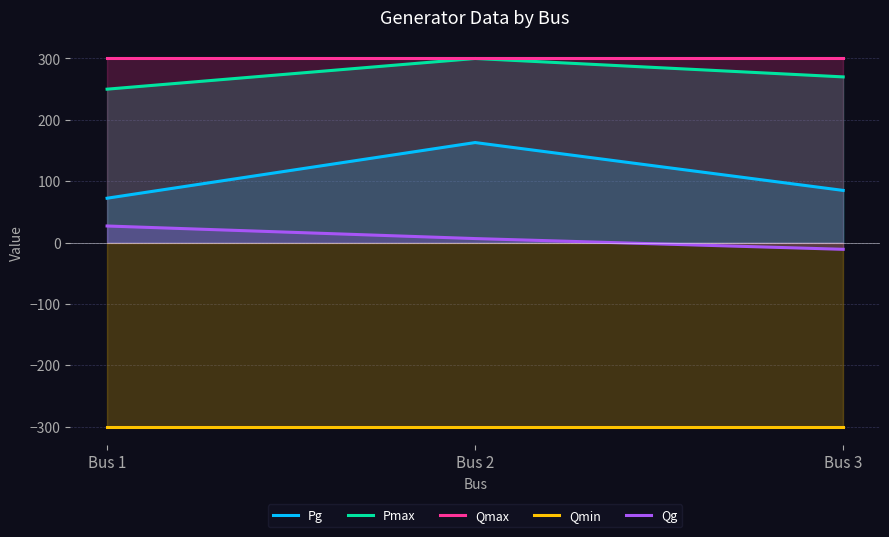

True or false: Pmax has a value of 270.0 at Bus 3.

True